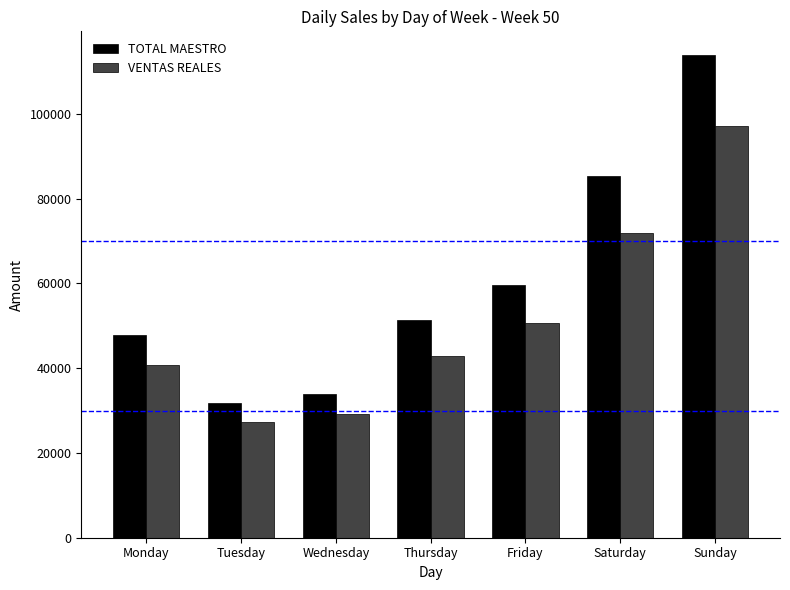

What is the approximate value of VENTAS REALES at Sunday?

97180.0